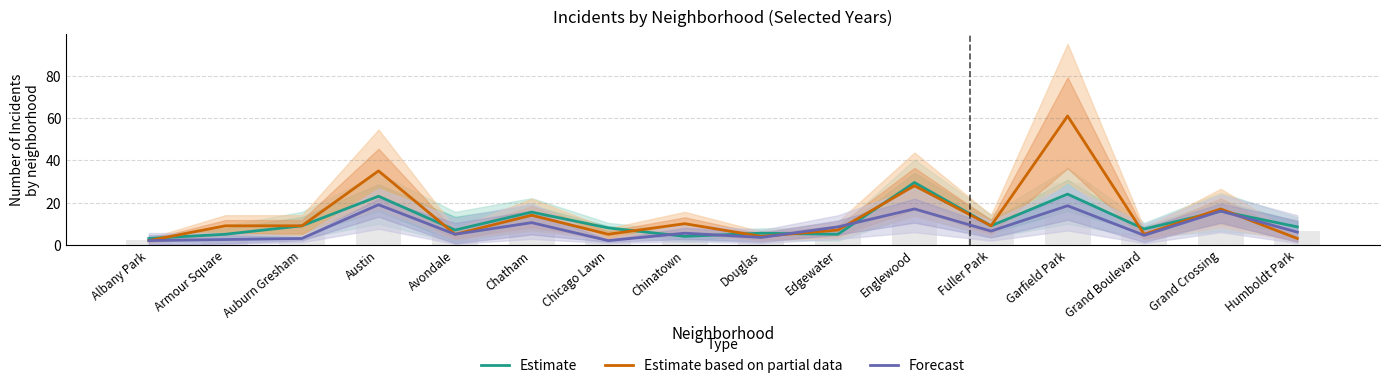

List the series in order of their overall mean, lowest first.

Forecast, Estimate, Estimate based on partial data